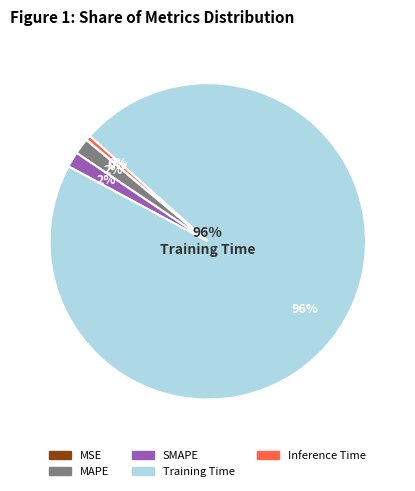

Combined, do MAPE and Inference Time account for over 50%?

No